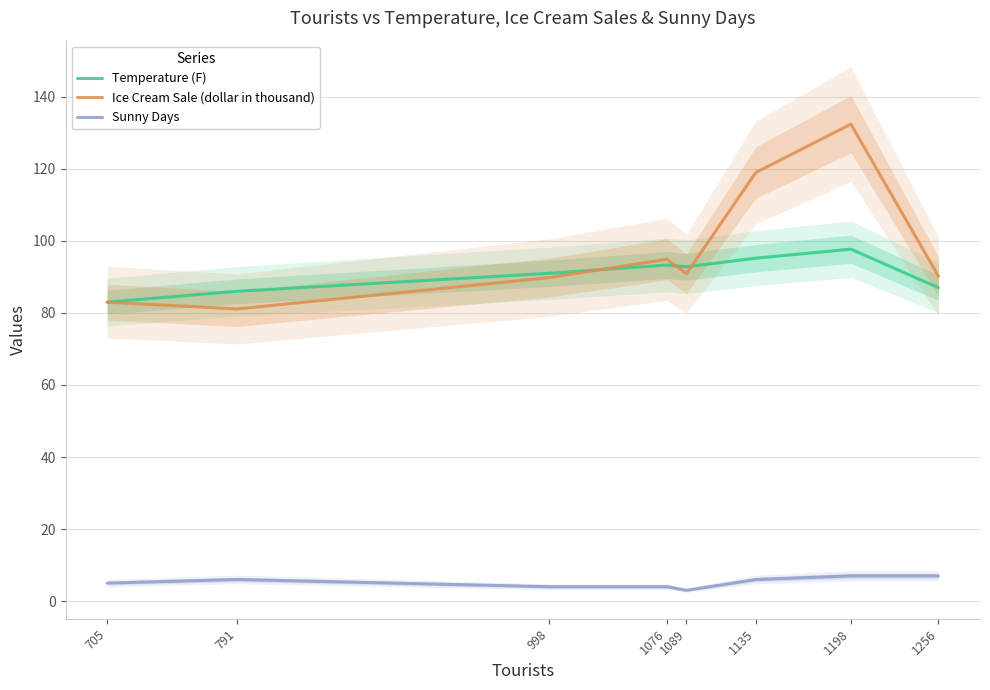

At which category does the chart reach its minimum across all series?

1089